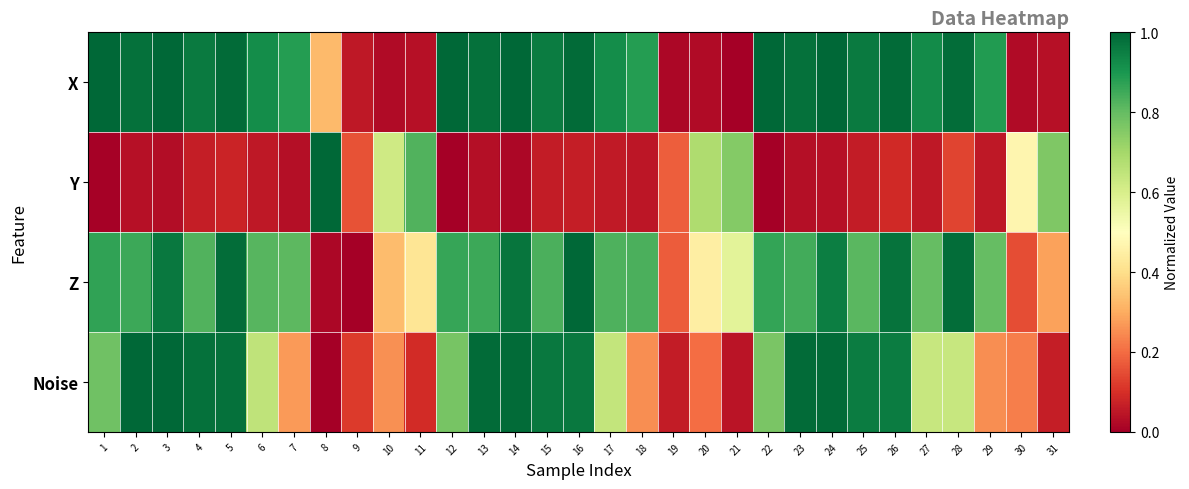

Rank the series by their maximum value, from highest to lowest.

X, Y, Z, Noise